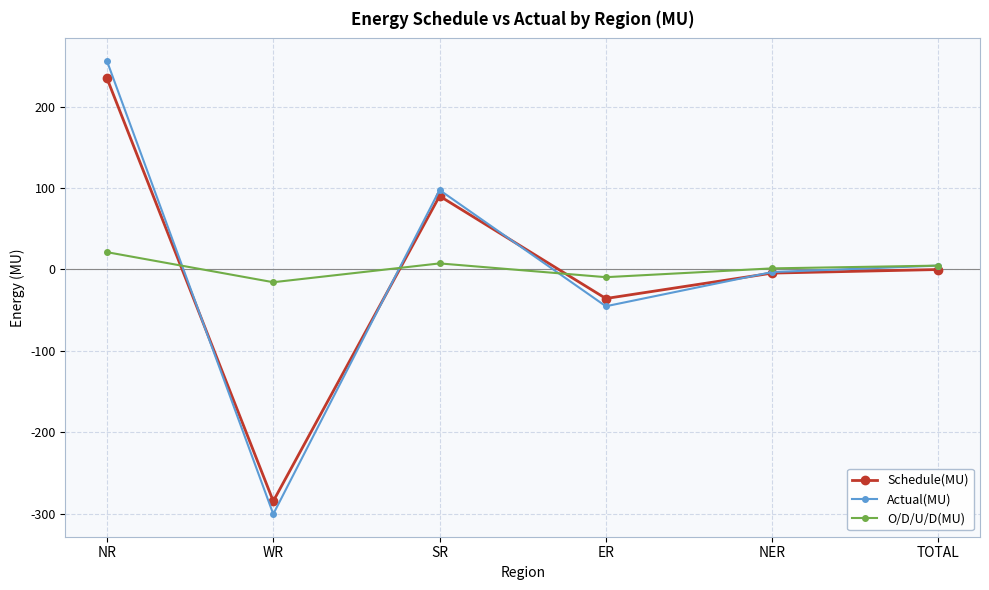

Reading left to right, list all the values displayed in this chart.

Schedule(MU): NR=234.6	WR=-284.5	SR=90.1	ER=-35.7	NER=-4.5	TOTAL=-0.1
Actual(MU): NR=255.8	WR=-300.3	SR=97.5	ER=-45.2	NER=-3.2	TOTAL=4.7
O/D/U/D(MU): NR=21.2	WR=-15.7	SR=7.4	ER=-9.5	NER=1.3	TOTAL=4.7